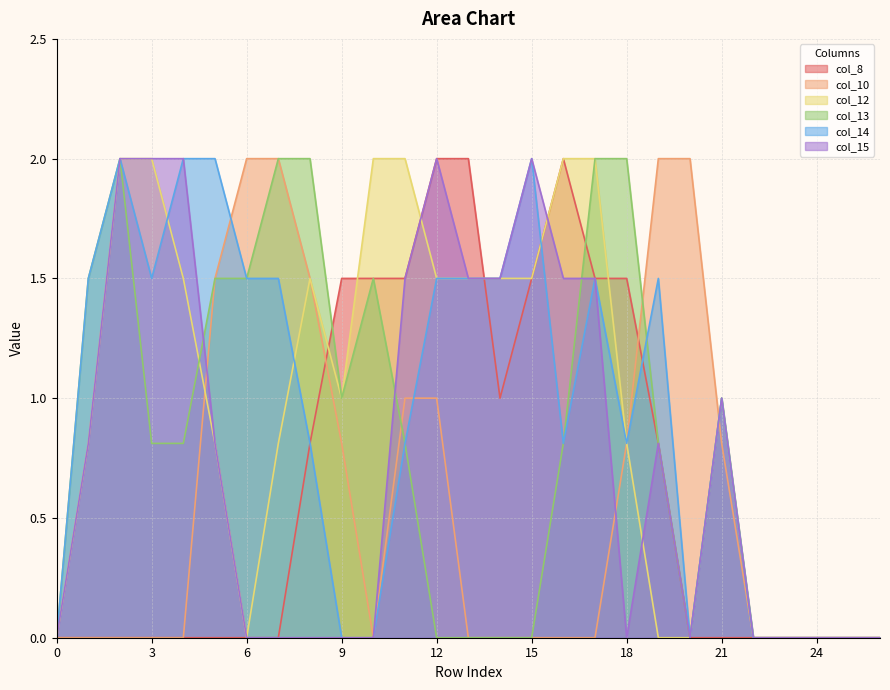

At which category does col_14 reach its first local valley?

3